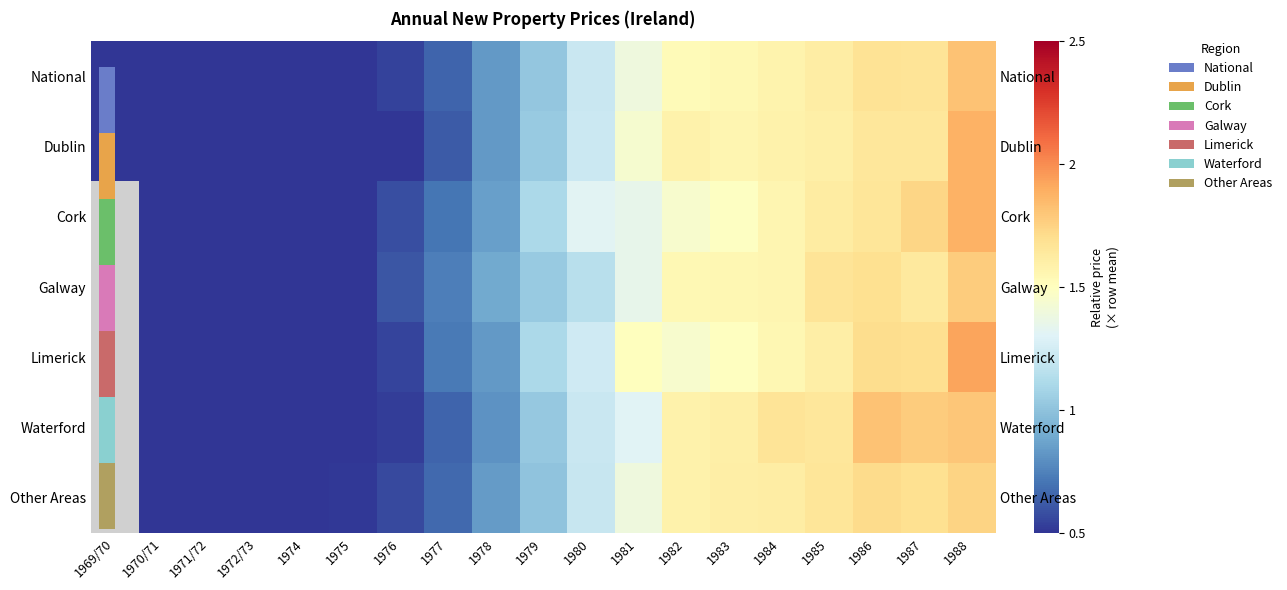

Which series has the largest range (max minus min)?

Dublin